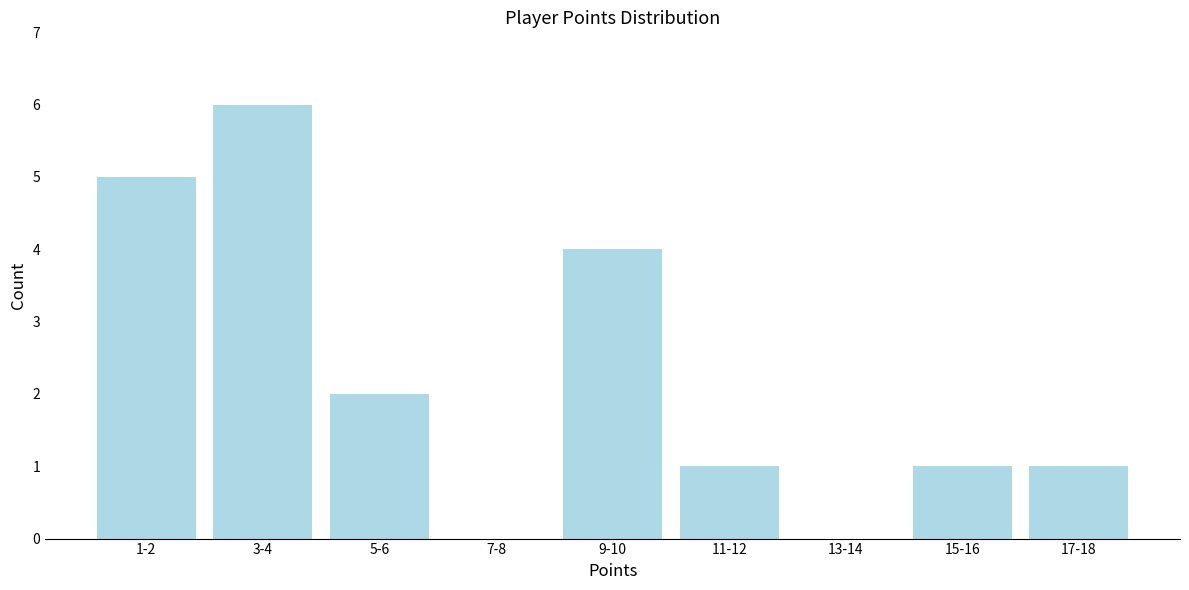

Reading right to left, extract all data points from this chart.

17-18=1	15-16=1	13-14=0	11-12=1	9-10=4	7-8=0	5-6=2	3-4=6	1-2=5